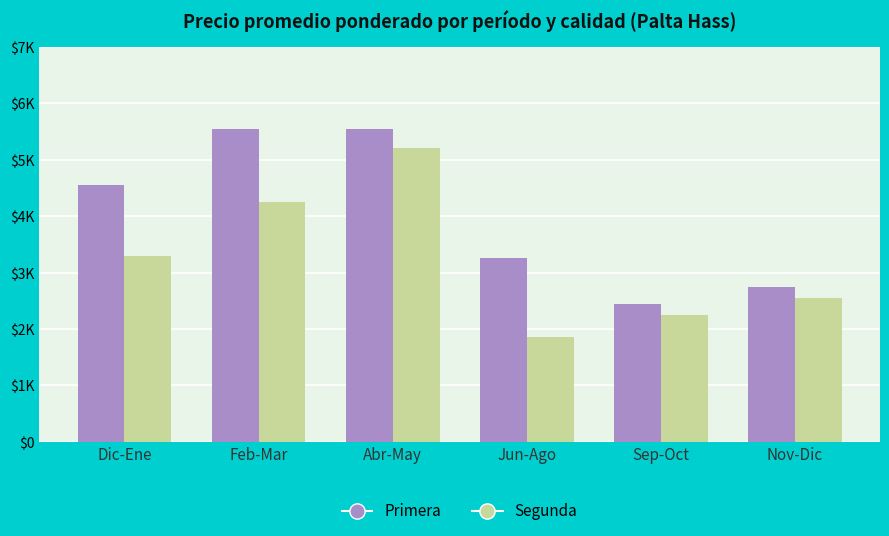

What are all the series names shown in the legend?

Primera, Segunda